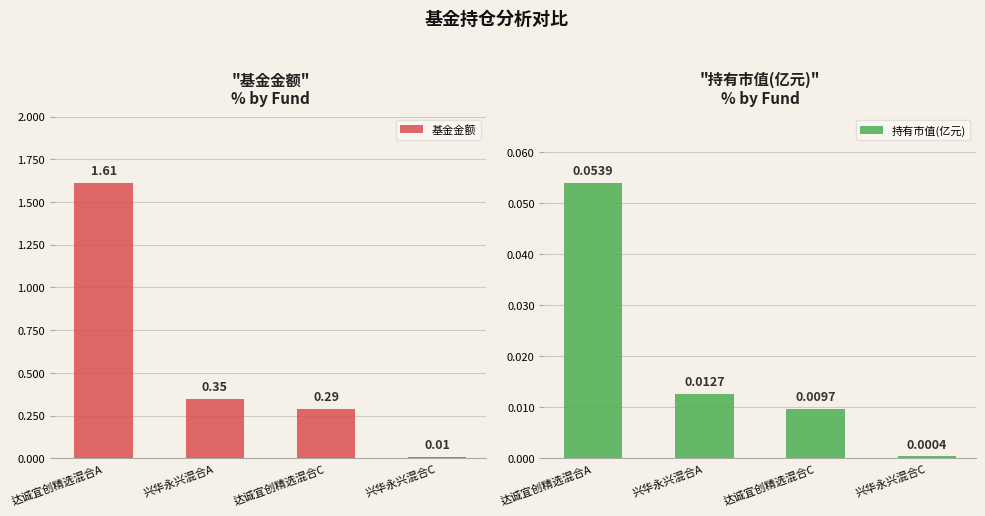

Between 兴华永兴混合A and 达诚宜创精选混合A, which is larger?

达诚宜创精选混合A